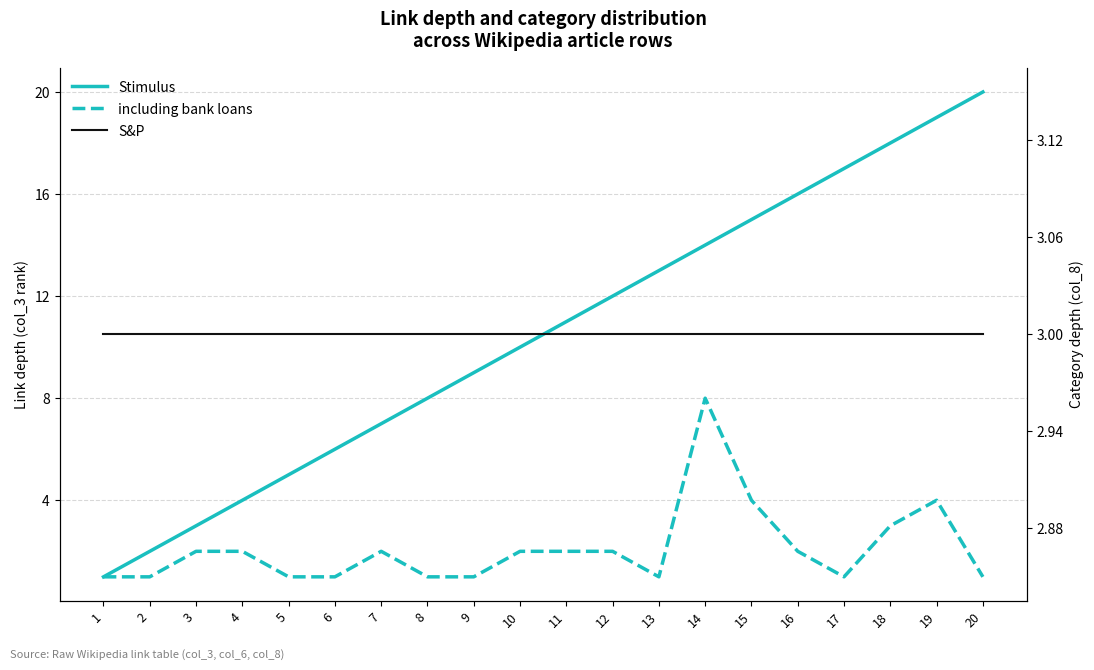

True or false: including bank loans has a value of 8 at 14.

True